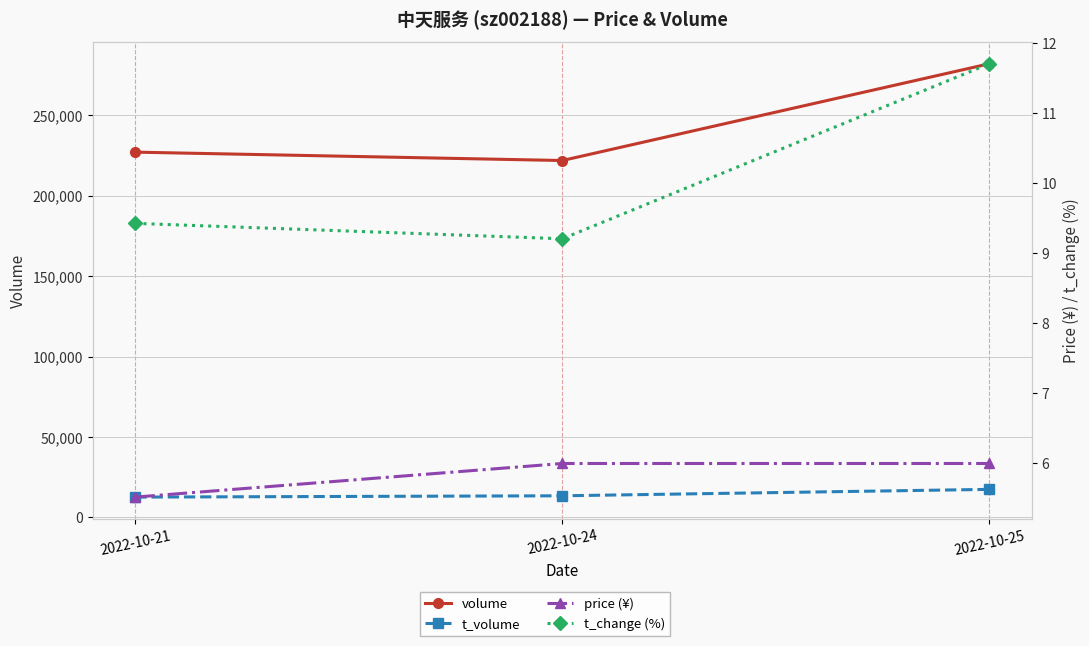

Which series has the largest total across all categories?

volume